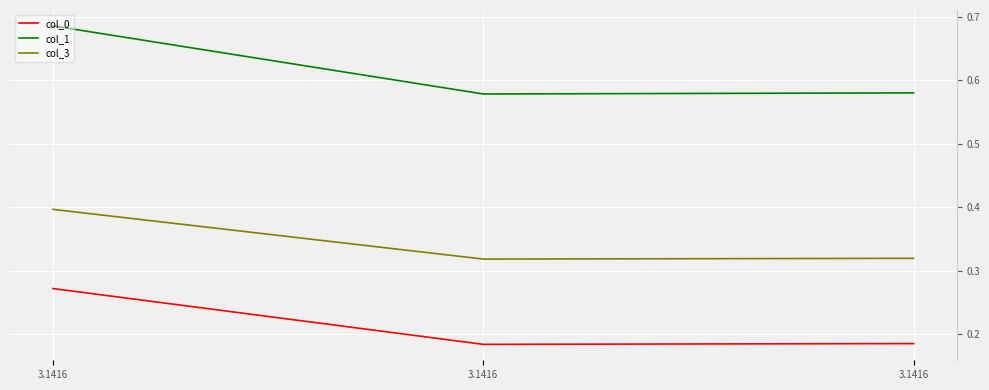

Is the value of col_1 at 3.1416 greater than the value of col_3 at 3.1416?

Yes